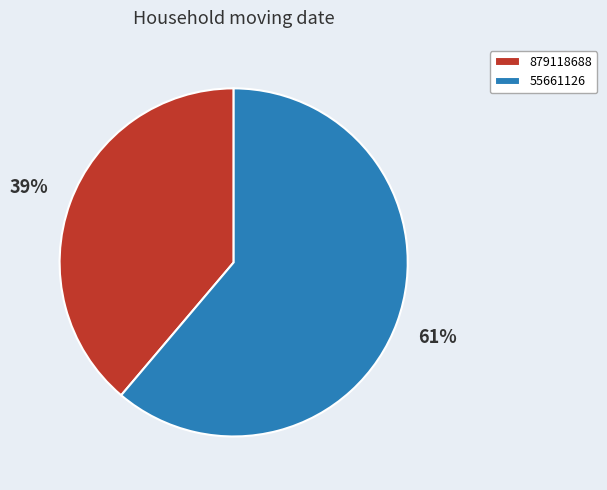

Between 55661126 and 879118688, which is larger?

55661126